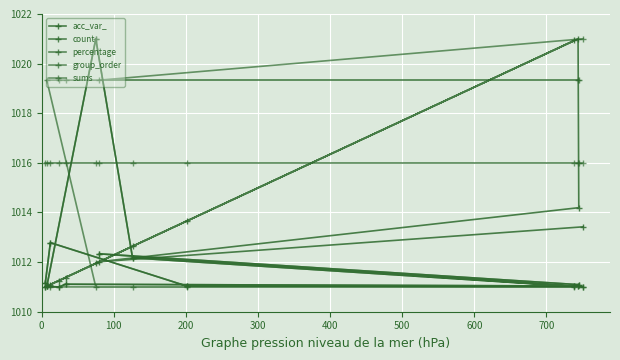

Is the value of count at 200 greater than the value of group_order at 10?

No